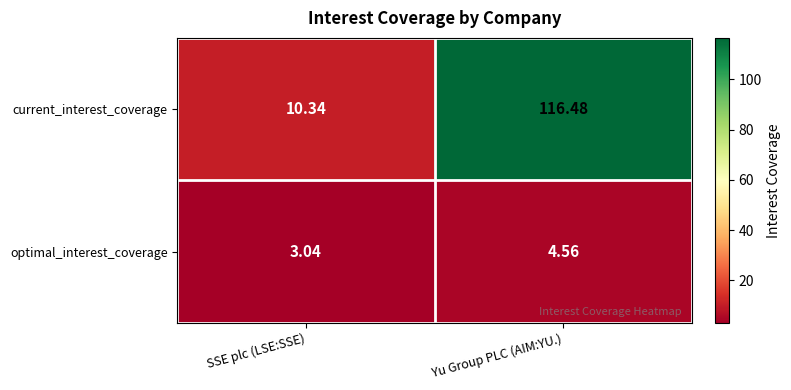

Which series has the widest spread of values?

current_interest_coverage